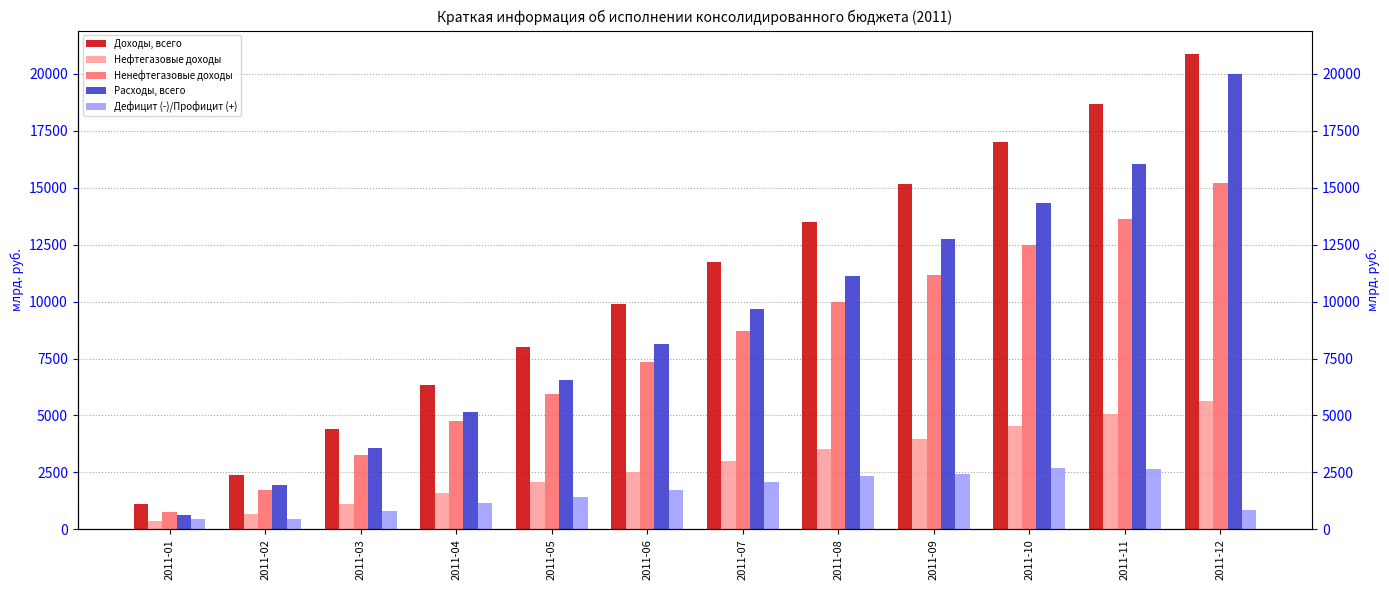

Count the number of data series in this chart.

5